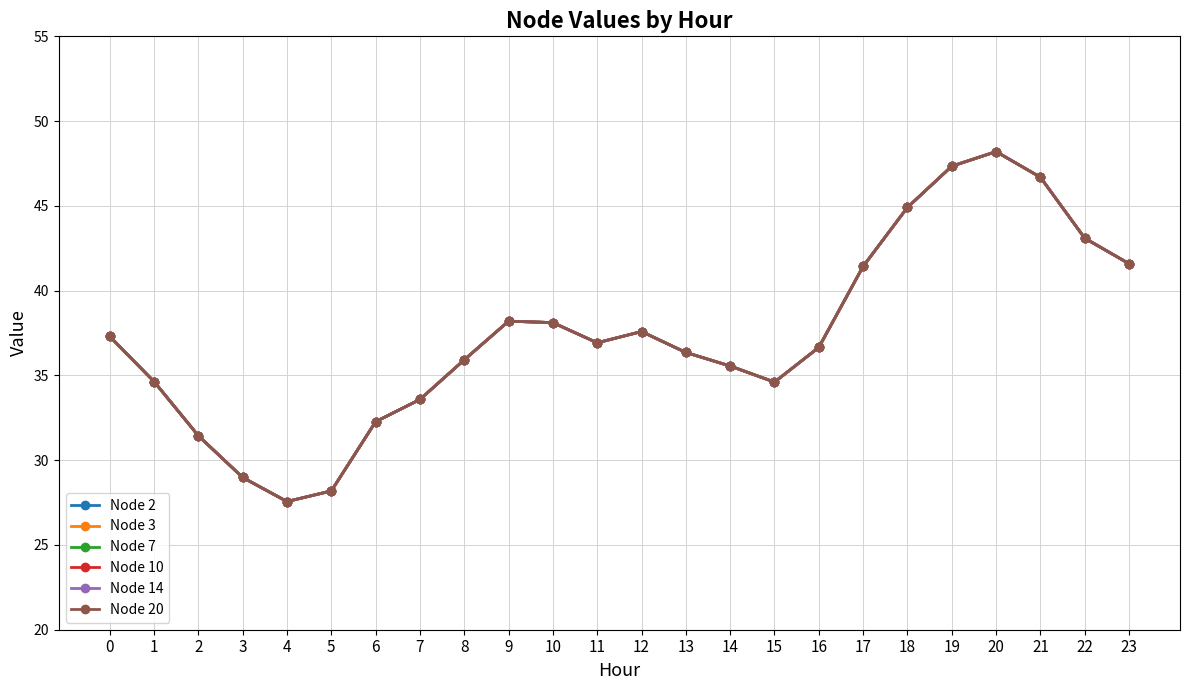

At which category does the chart reach its peak across all series?

20